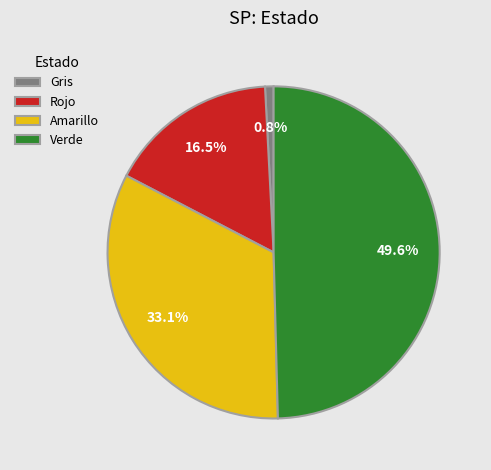

Combined, what portion of the pie is Verde and Gris?

50.4%